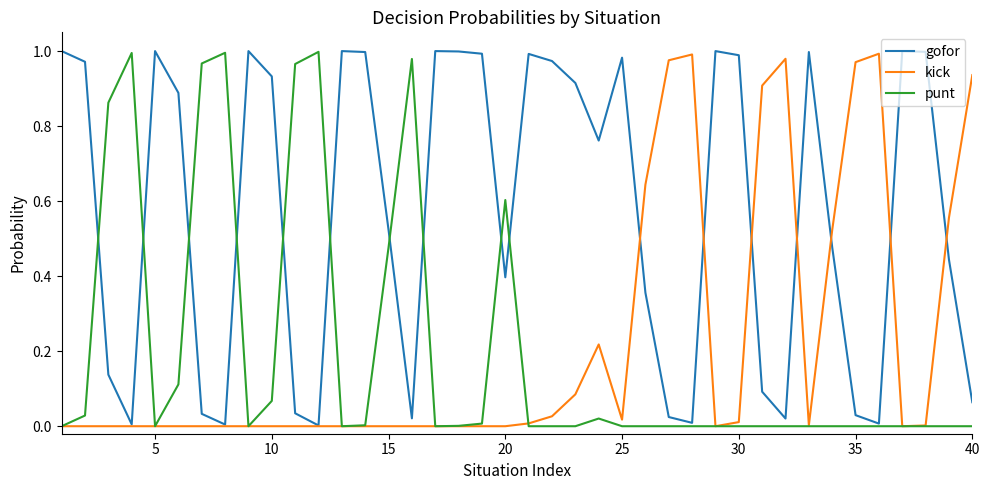

Which series has the largest total across all categories?

gofor